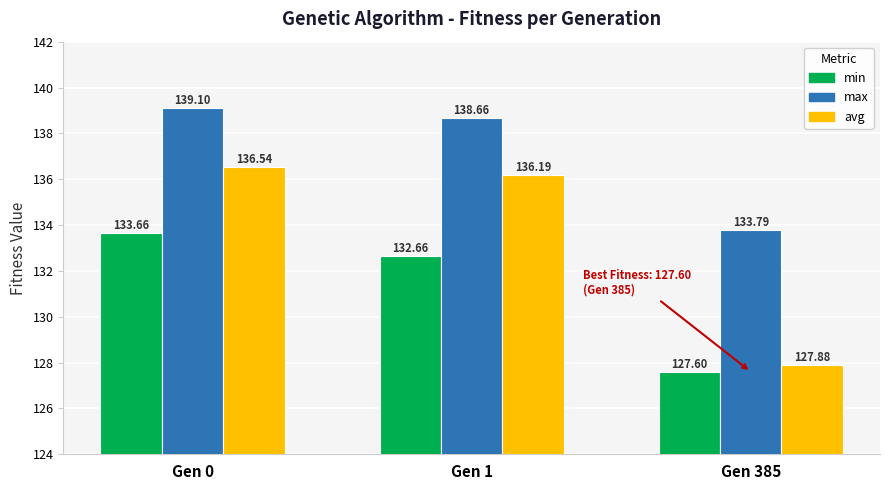

Reading left to right, extract all data points from this chart.

min: Gen 0=133.7	Gen 1=132.7	Gen 385=127.6
max: Gen 0=139.1	Gen 1=138.7	Gen 385=133.8
avg: Gen 0=136.5	Gen 1=136.2	Gen 385=127.9